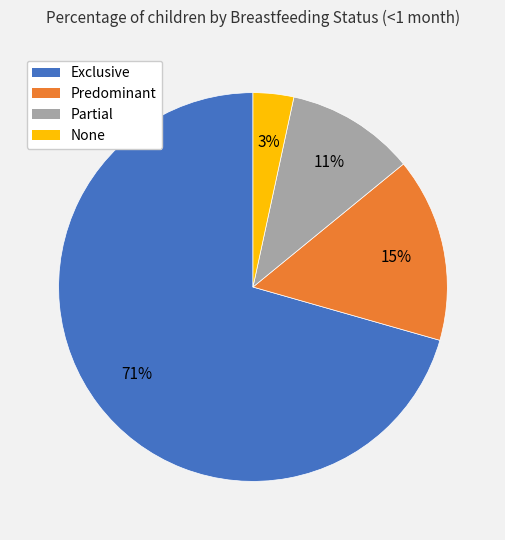

Which slice is the largest?

Exclusive